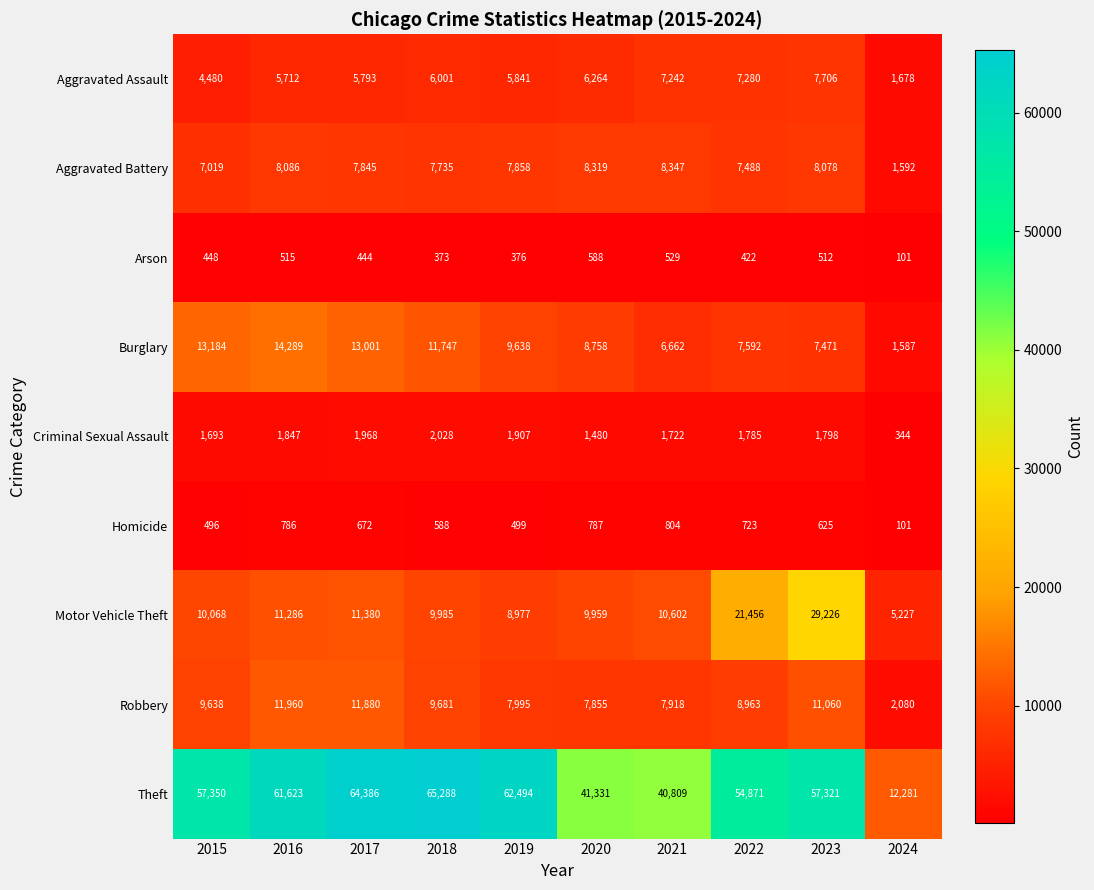

How many data points does each series have?

10